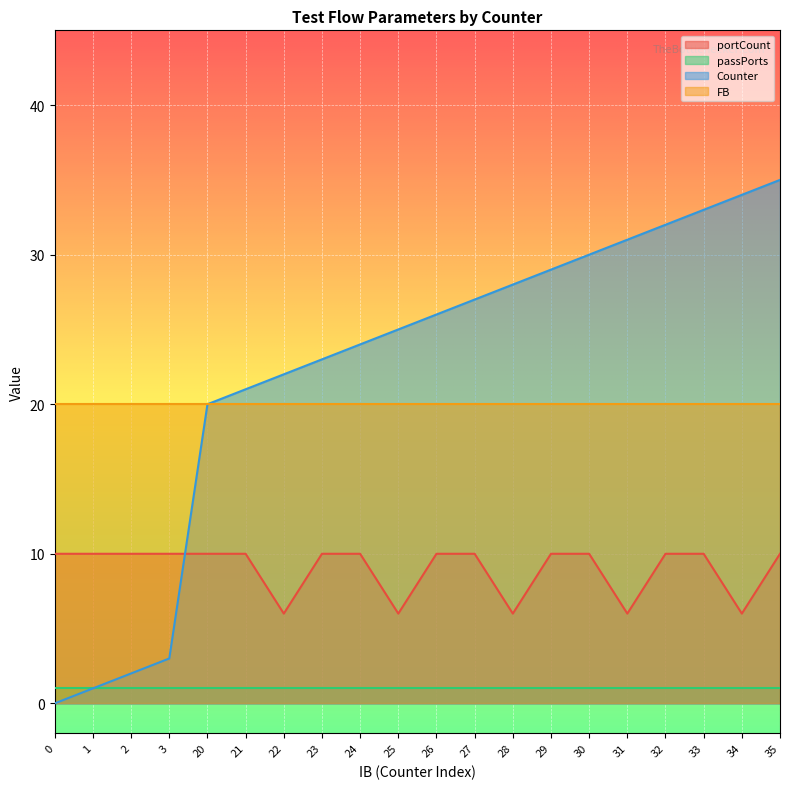

Which has a higher value, 29 or 20?

29